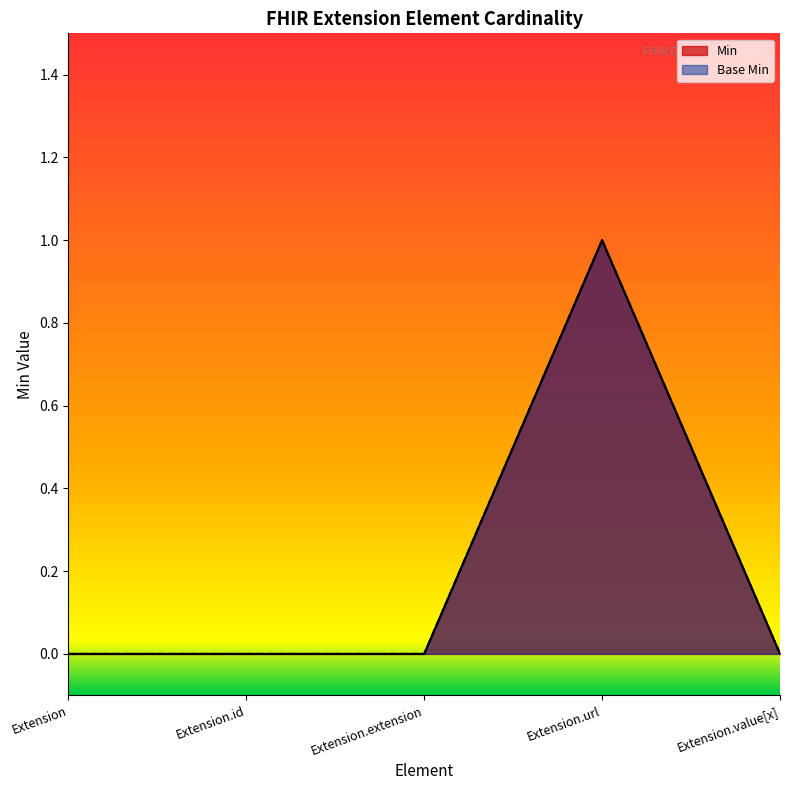

True or false: Base Min and Min cross at least once.

False